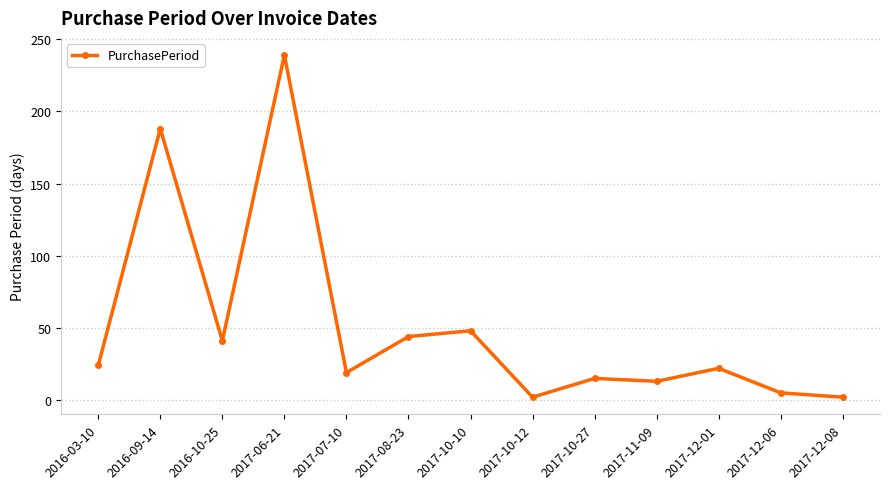

What is the difference between the values at 2017-10-27 and 2017-11-09?

2